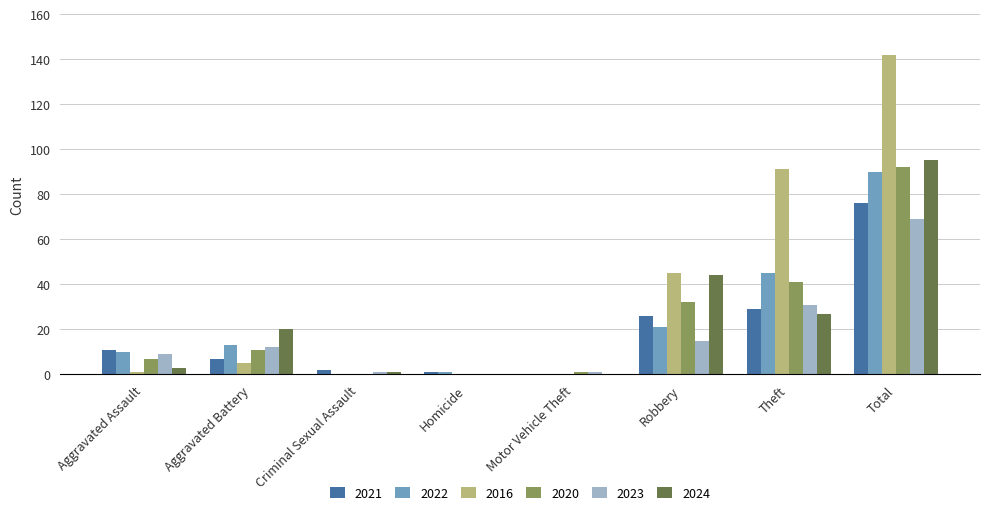

True or false: 2020 has a value of 54 at Criminal Sexual Assault.

False